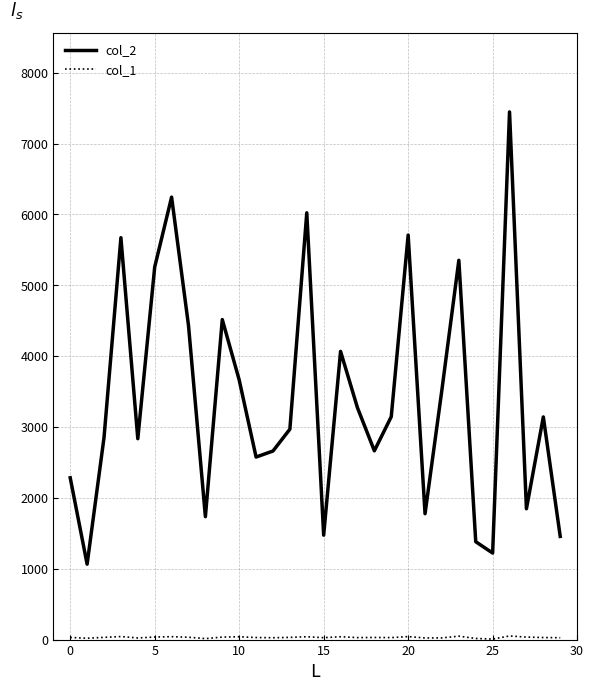

Which series has the largest total across all categories?

col_2